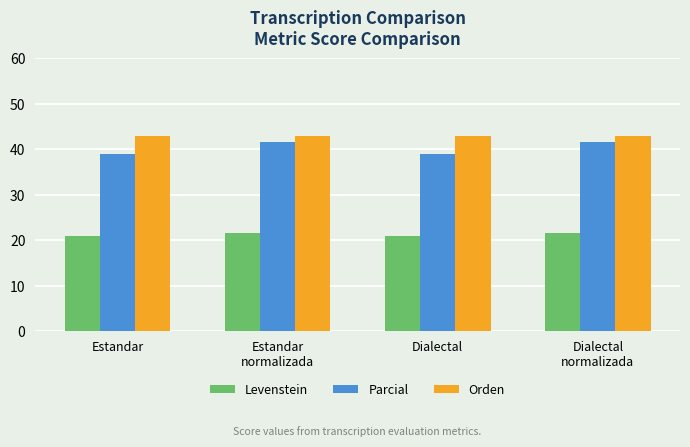

List the series in order of their peak value, highest first.

Orden, Parcial, Levenstein